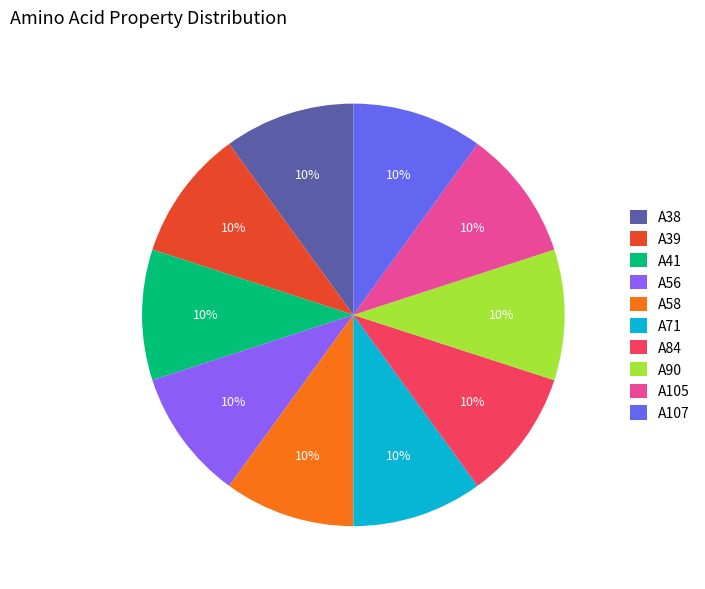

To the nearest percent, what percentage of the pie is A107?

10%